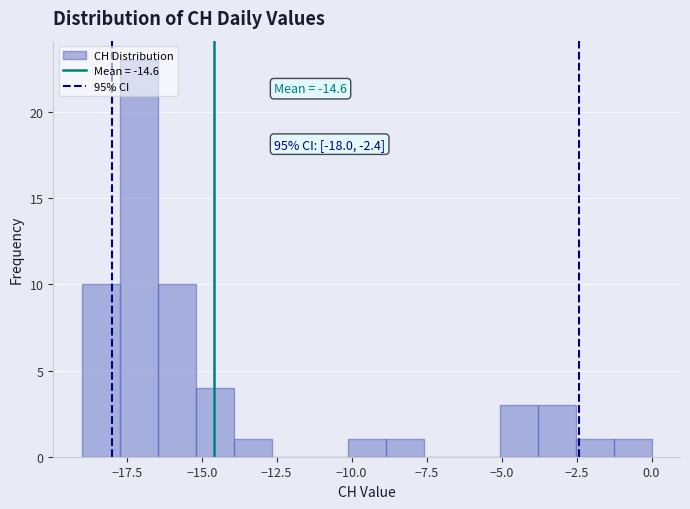

Around what value on the x-axis is the tallest bar? Give the approximate position of its centre, as read against the axis.

-17.0